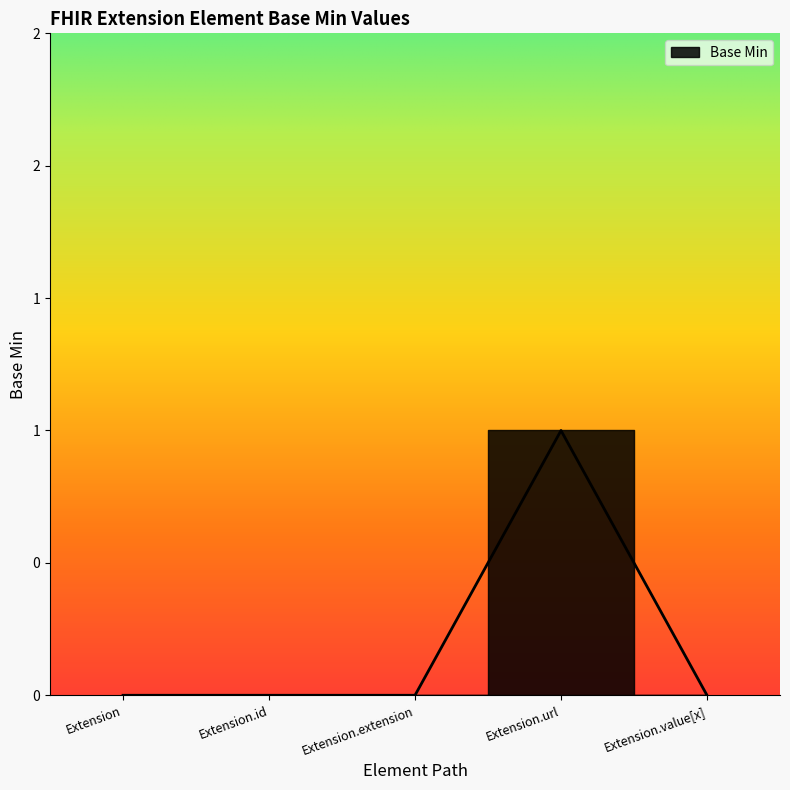

List the labels in order of value, smallest first.

Extension, Extension.id, Extension.extension, Extension.value[x], Extension.url